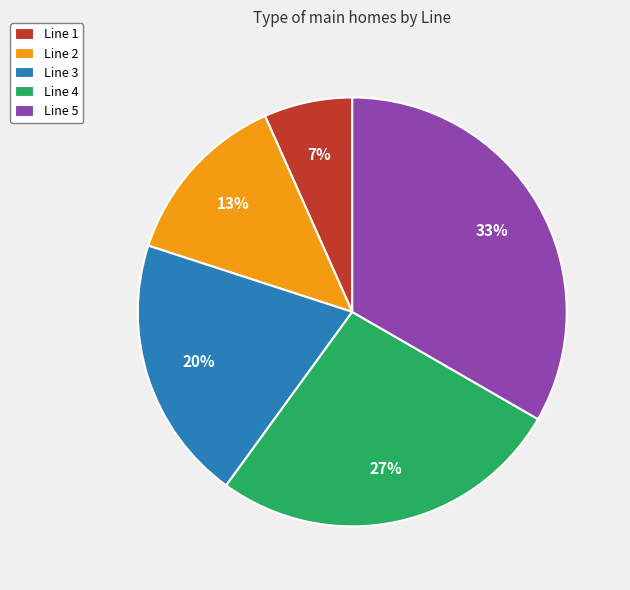

True or false: Line 4 accounts for 27% of the total.

True